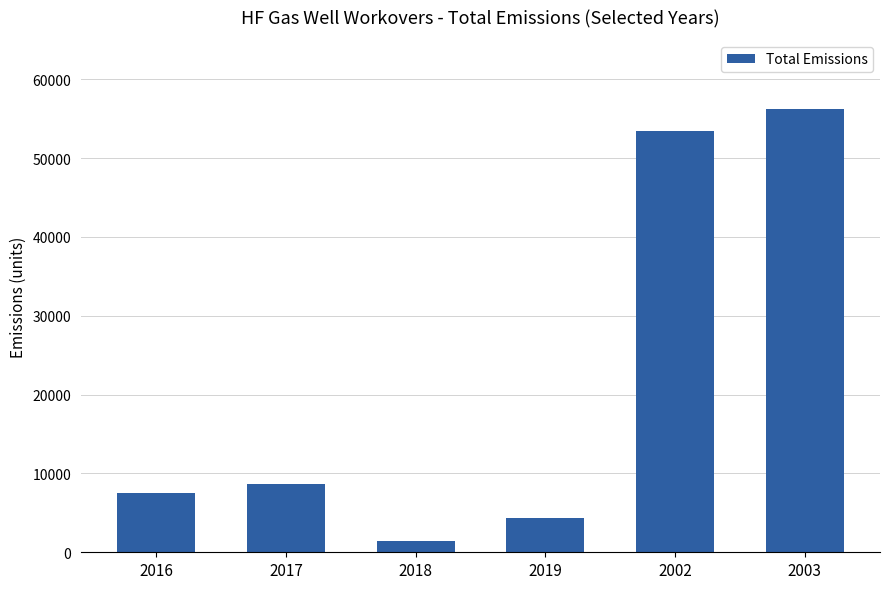

Read the value at 2018.

1394